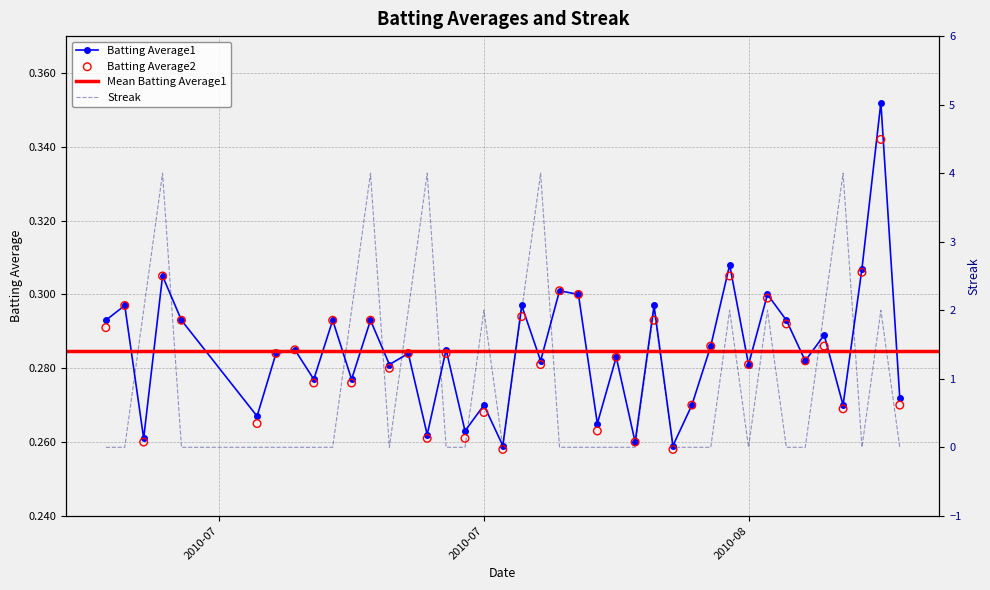

In Batting Average1, how many points are lower than both neighbors (excluding endpoints)?

15